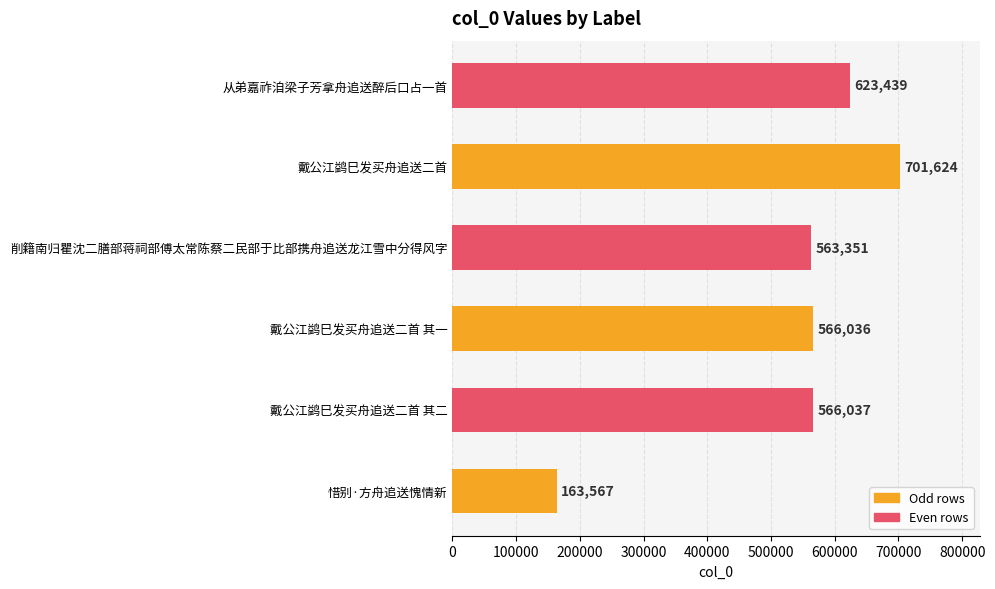

List the labels in order of value, largest first.

戴公江鹢巳发买舟追送二首, 从弟嘉祚洎梁子芳拿舟追送醉后口占一首, 戴公江鹢巳发买舟追送二首 其二, 戴公江鹢巳发买舟追送二首 其一, 削籍南归瞿沈二膳部蒋祠部傅太常陈蔡二民部于比部携舟追送龙江雪中分得风字, 惜别·方舟追送愧情新